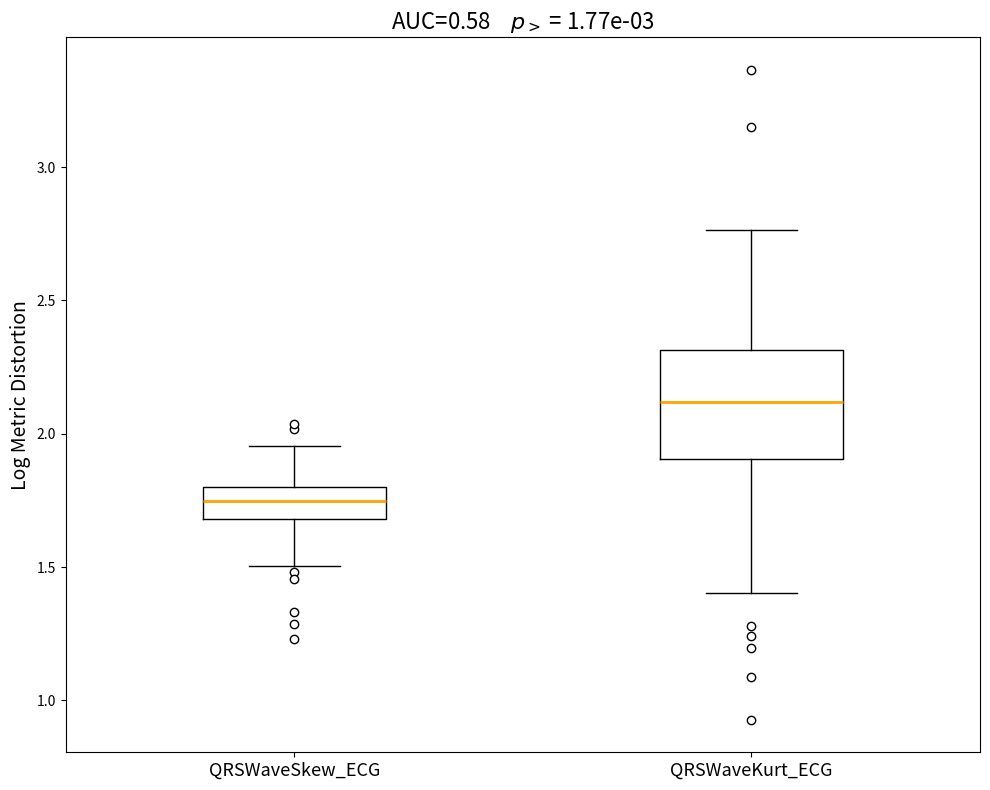

Reading left to right, read every box against the y-axis: the position of its median line, the range the box covers, and the ends of its whiskers. The values are not printed on the chart, so give them approximately, as read against the axis.

QRSWaveSkew_ECG: median 1.75, box 1.70 to 1.80, whiskers 1.50 to 1.95
QRSWaveKurt_ECG: median 2.10, box 1.90 to 2.30, whiskers 1.40 to 2.75